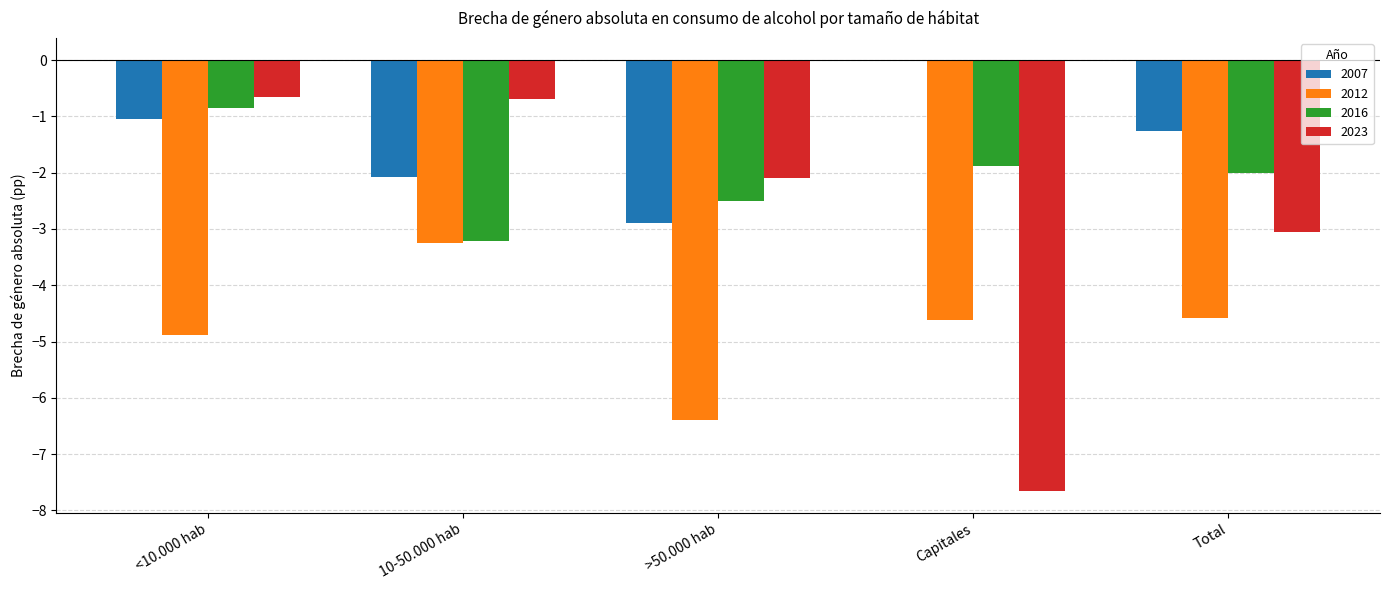

Where does the 2012 series first go above -4?

10-50.000 hab